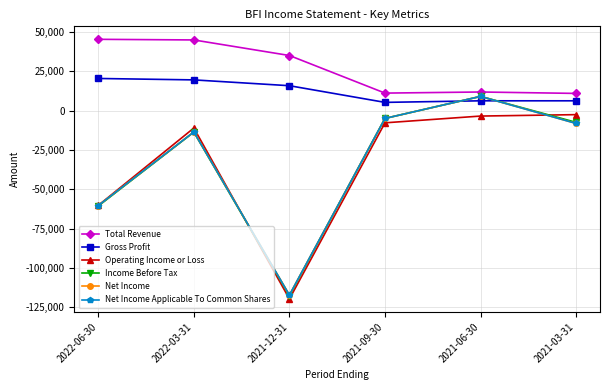

What is the spread (max minus min) of values at 2022-06-30?

106000